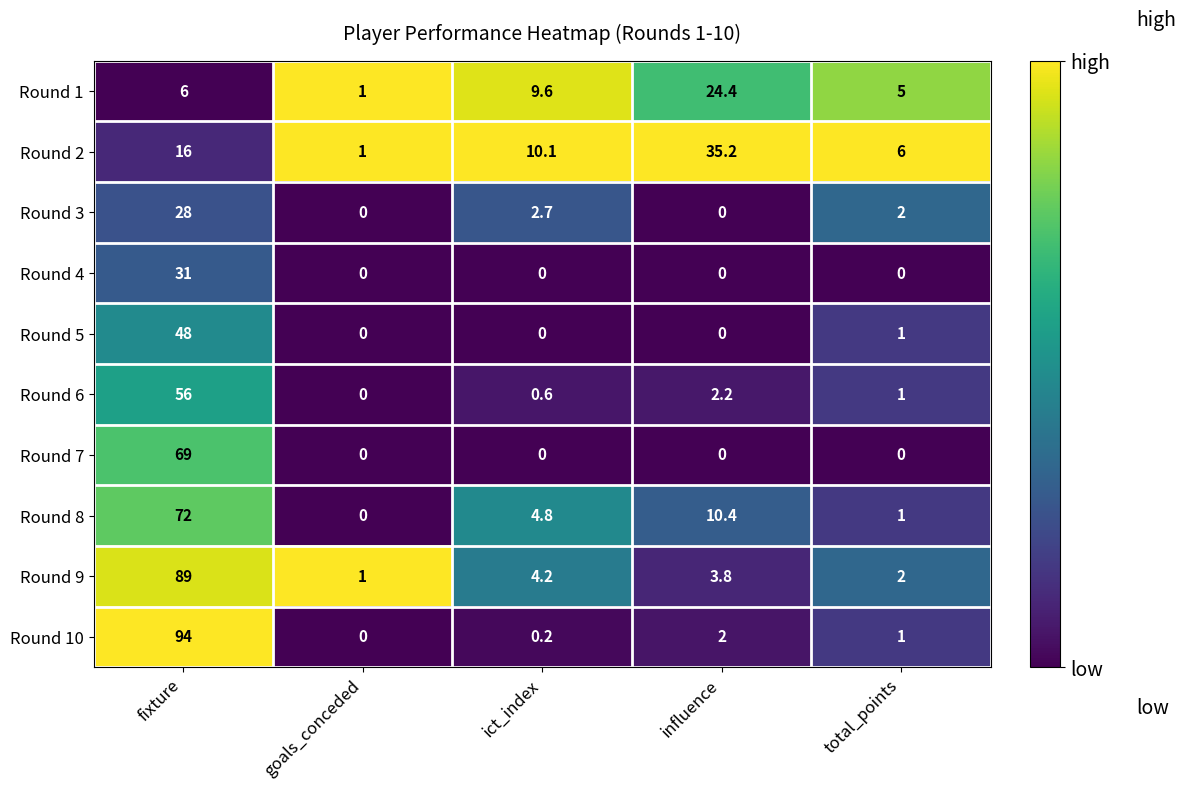

Where does the Round 3 series first go above 2?

fixture